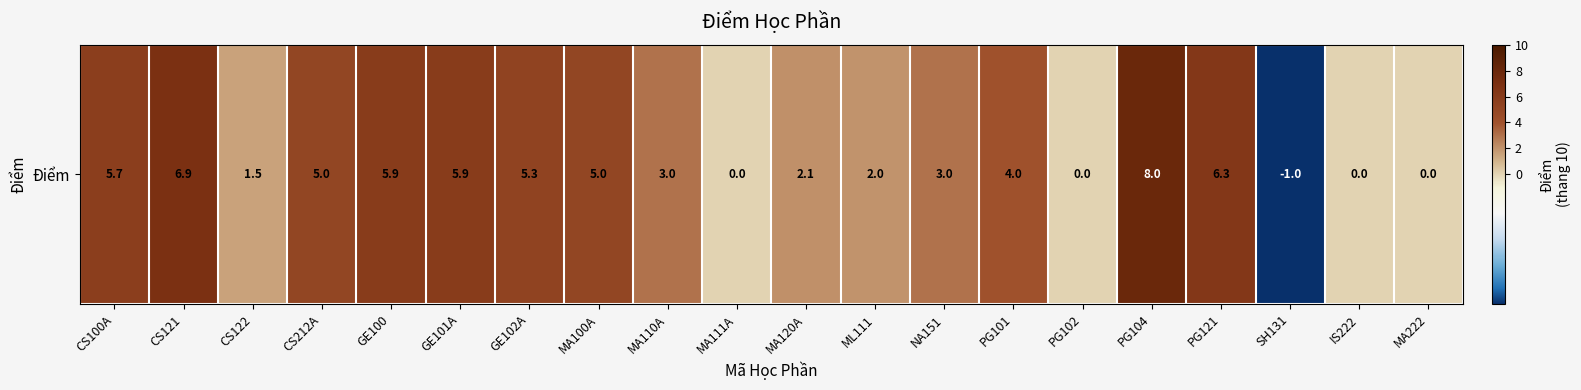

How many positive values are there?

15